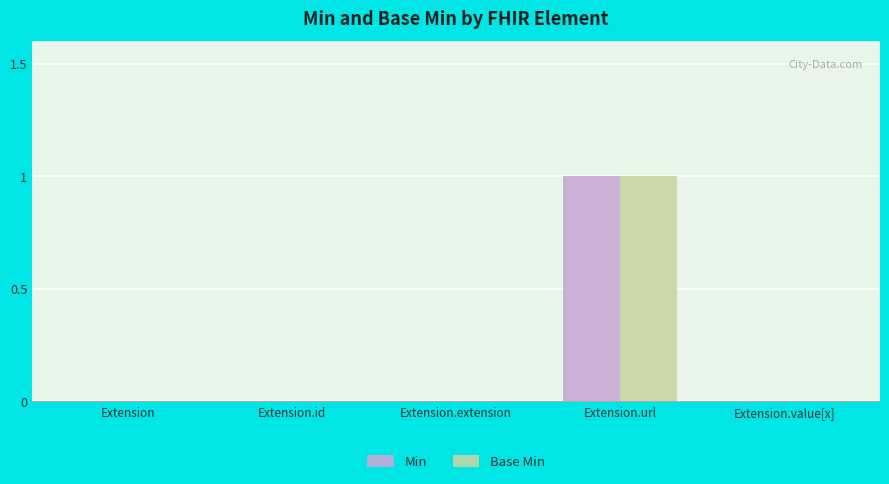

Reading left to right, what are all the values shown in this chart?

Min: Extension=0	Extension.id=0	Extension.extension=0	Extension.url=1	Extension.value[x]=0
Base Min: Extension=0	Extension.id=0	Extension.extension=0	Extension.url=1	Extension.value[x]=0